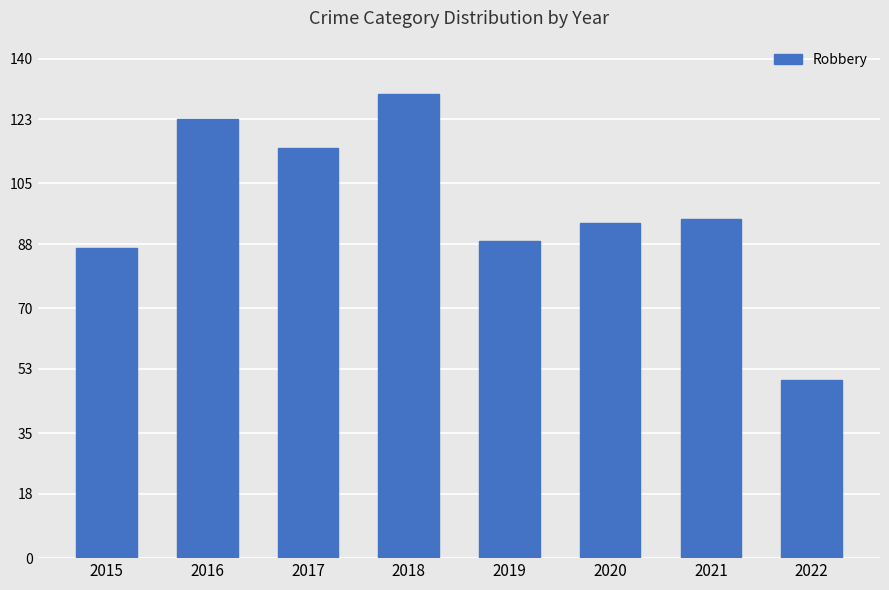

How many bars are there in total?

8